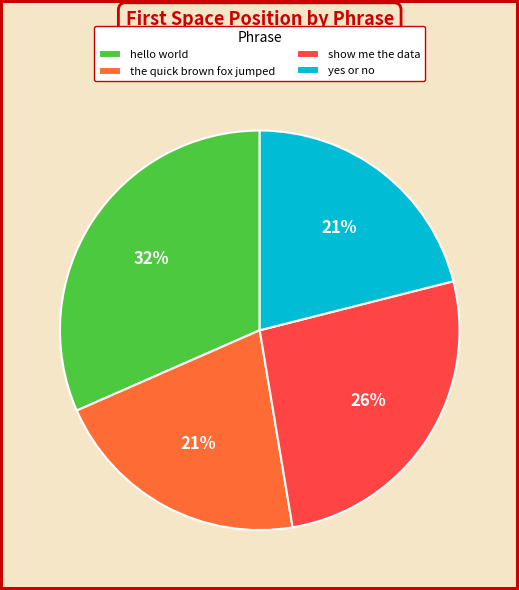

What is the ratio of the value at yes or no to the value at the quick brown fox jumped?

1.0